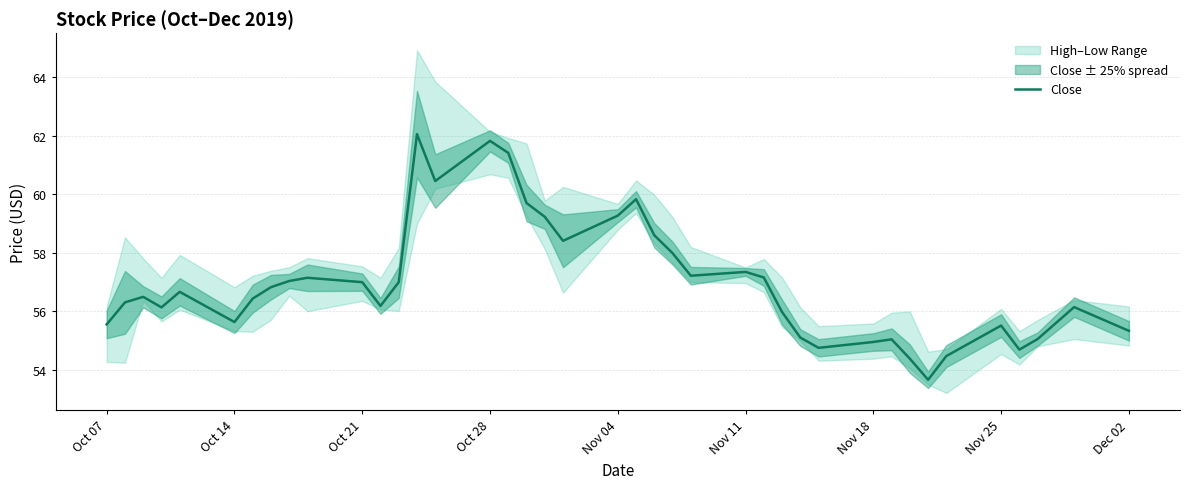

The Close series shows 87.0 at Oct 21. True or false?

False